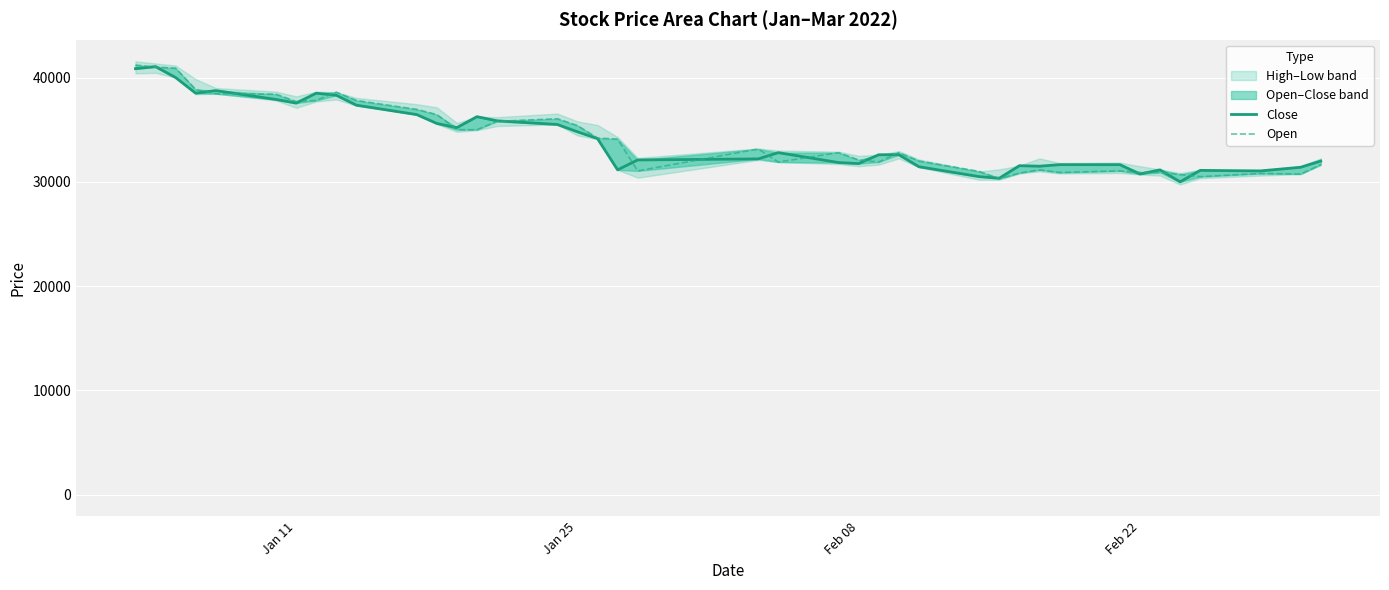

How many intersections are there between Open and Close?

19